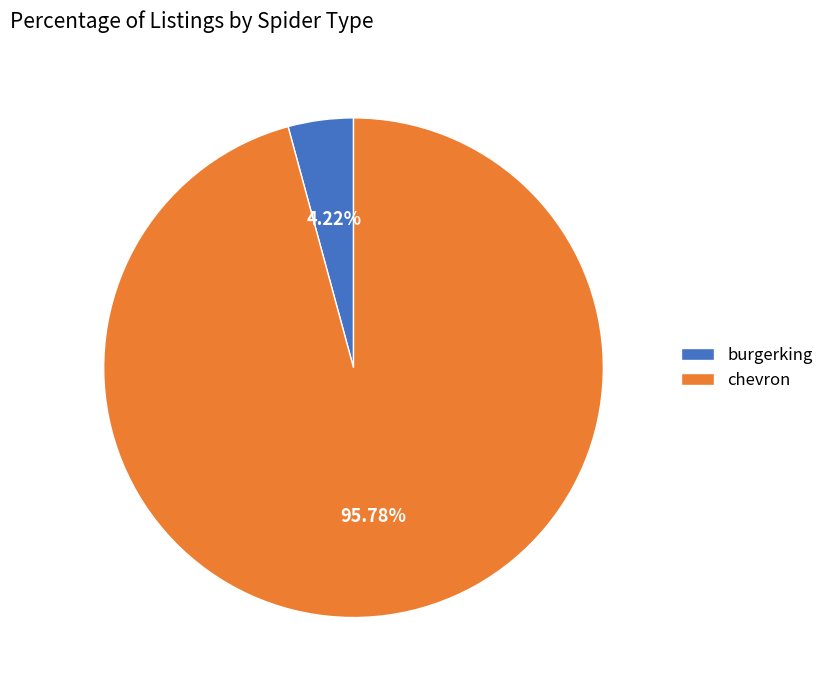

Rank the categories by value from highest to lowest.

chevron, burgerking